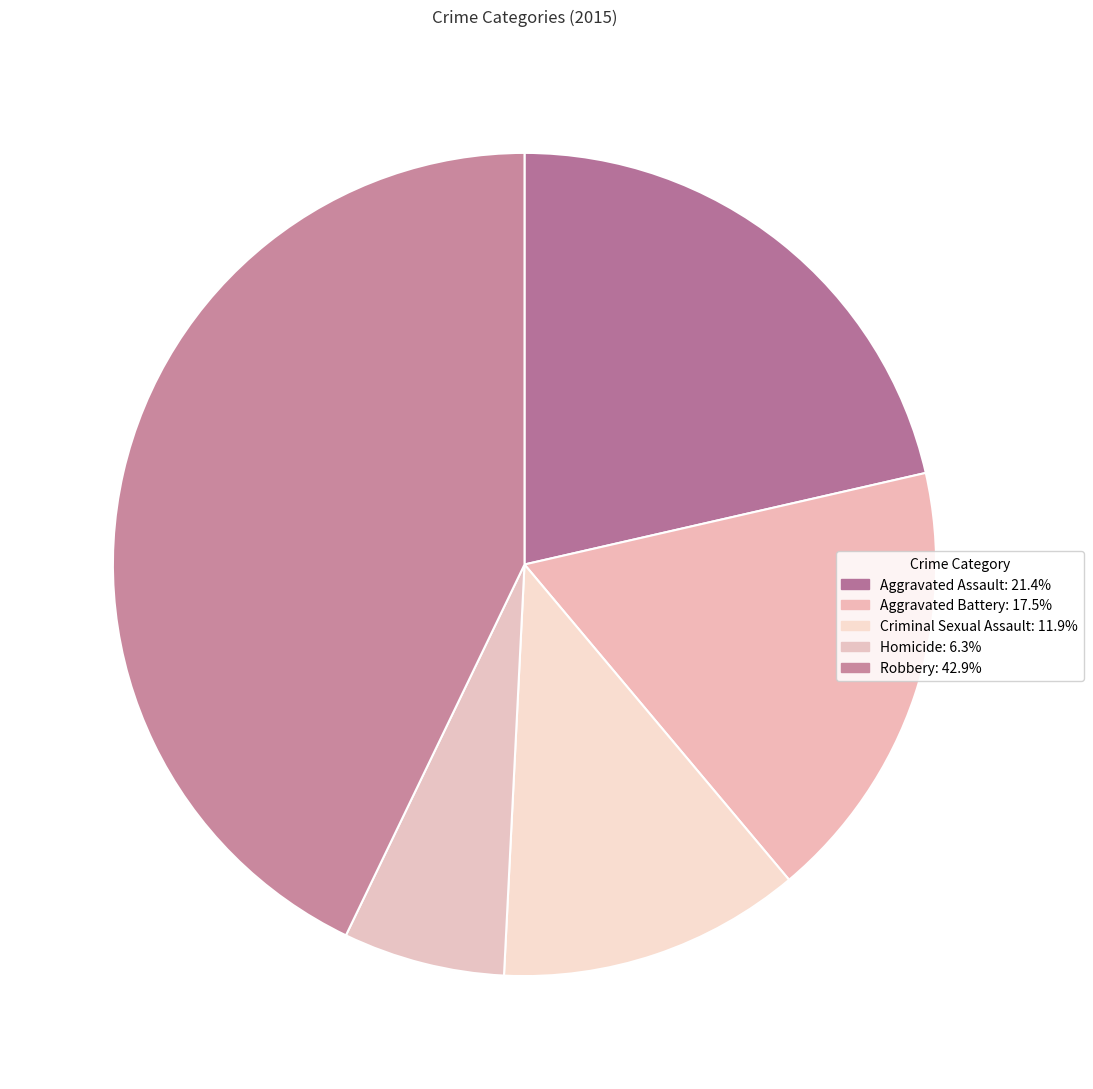

How many slices are in this pie chart?

5